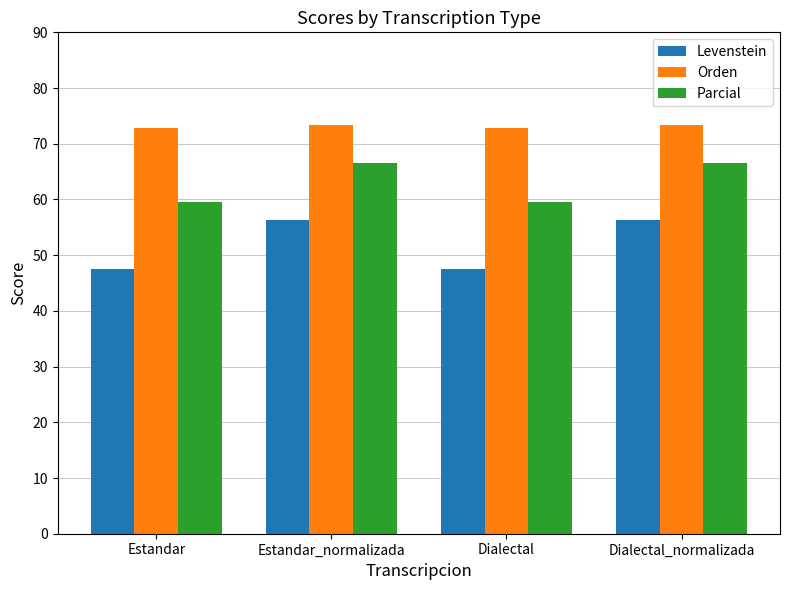

What is the total value across all series at Estandar_normalizada?

196.1